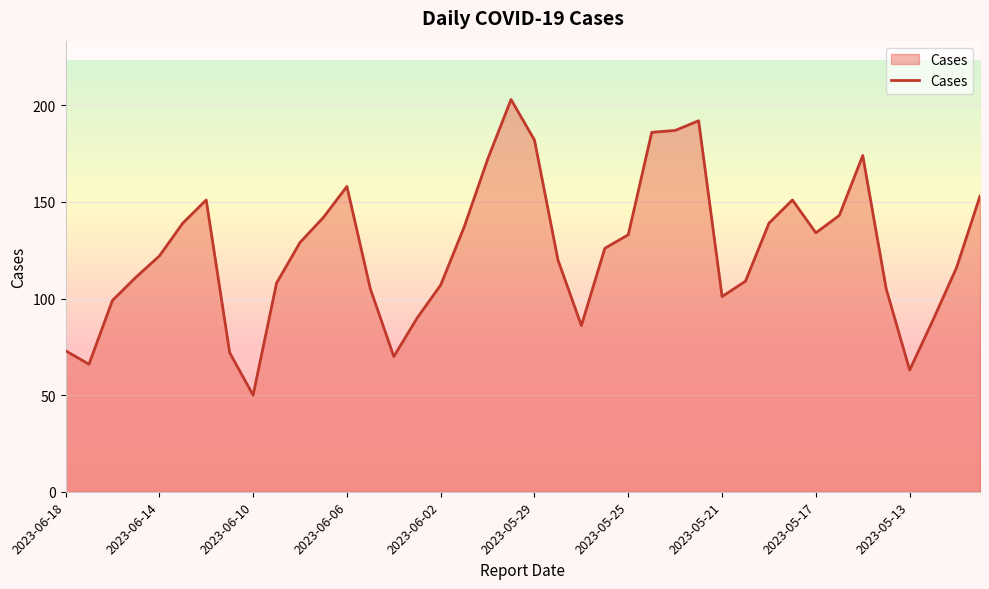

How many values are below 126?

20